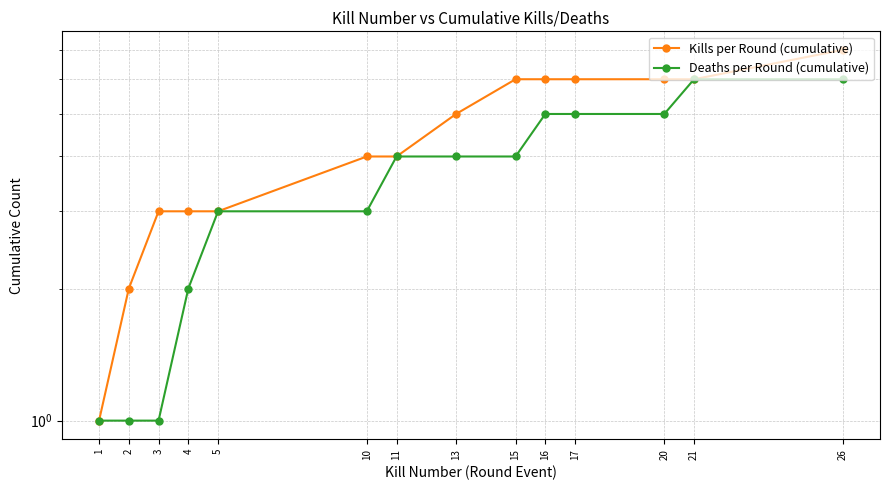

What is the total value across all series at 20?

11